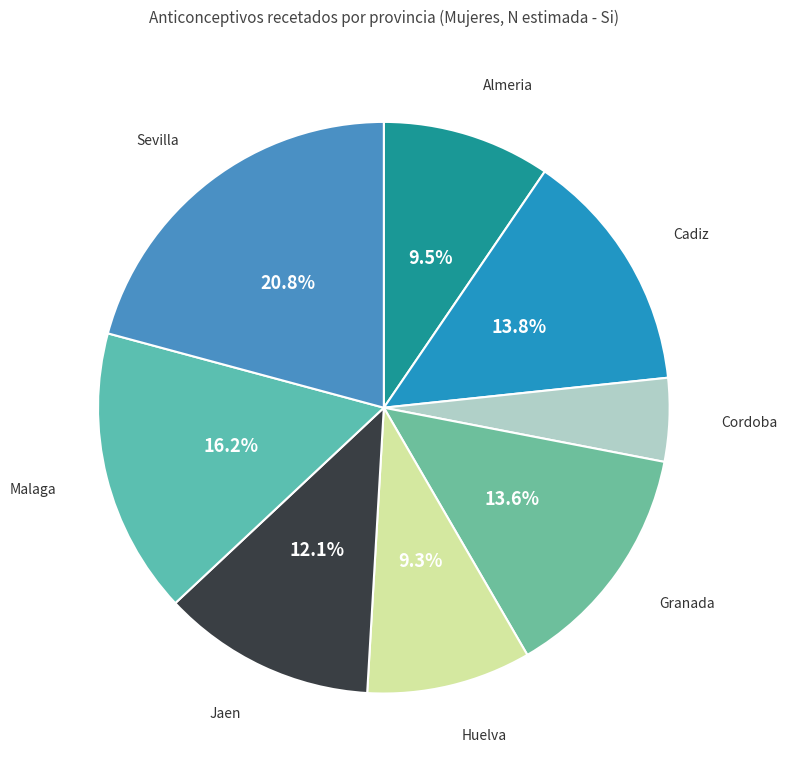

To the nearest percent, what is the difference between the Malaga and Sevilla slice percentages?

5%